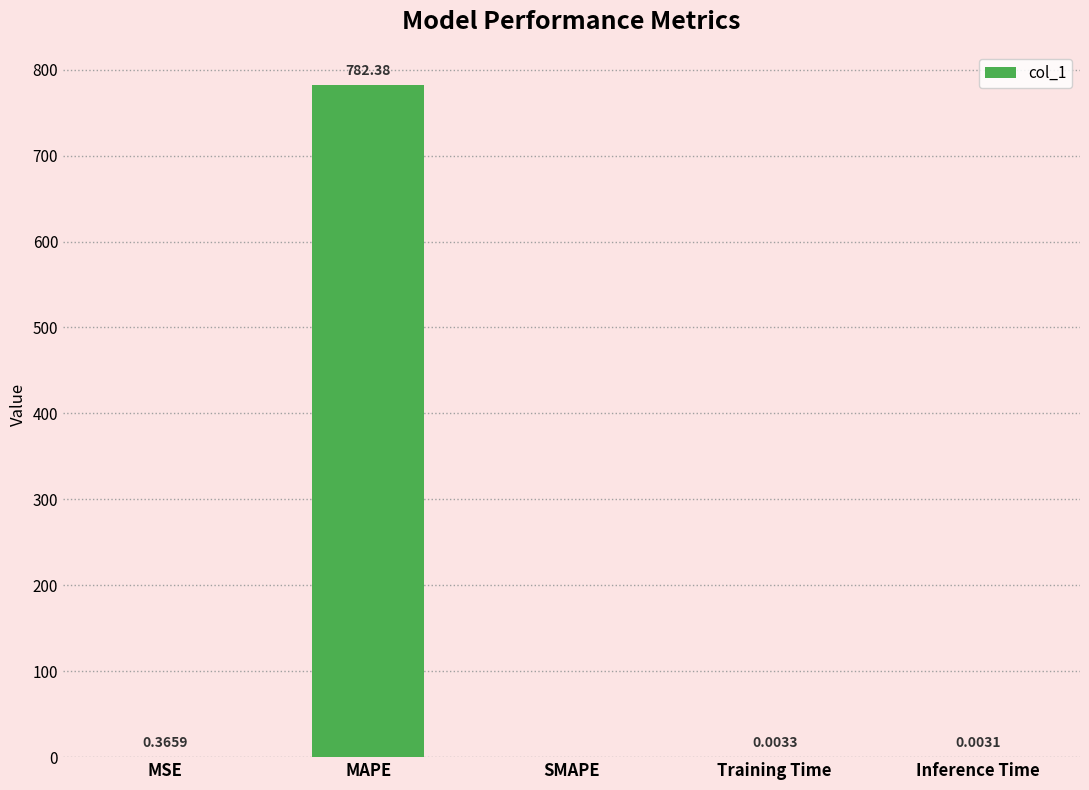

How many data points are above 0?

4